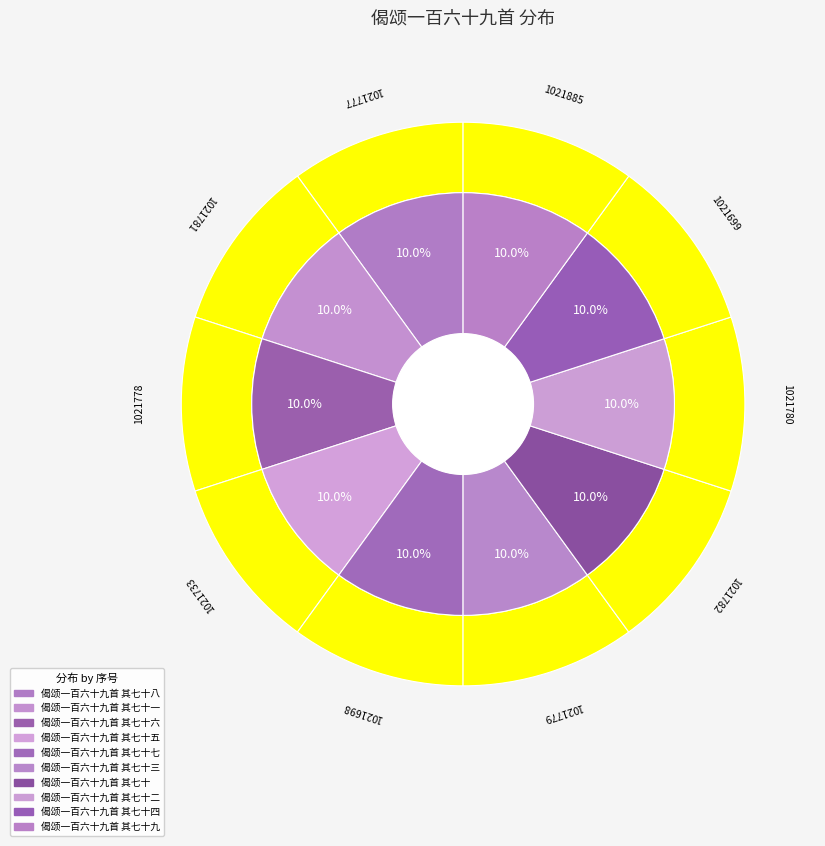

Does any single category account for the majority?

No